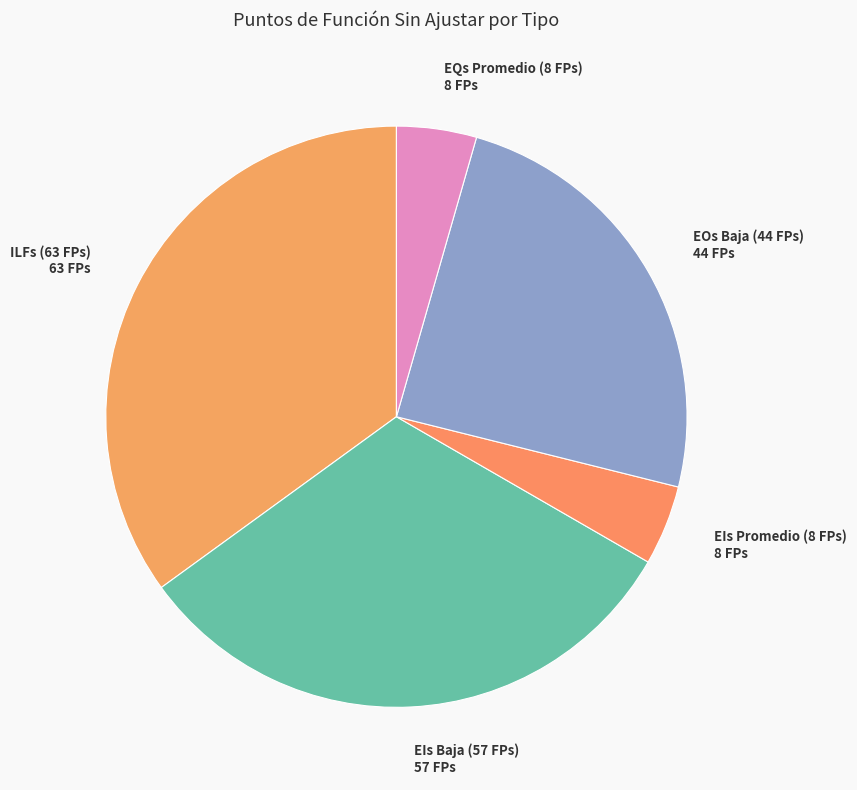

Is it true that ILFs (63 FPs) is 35% of the pie?

True